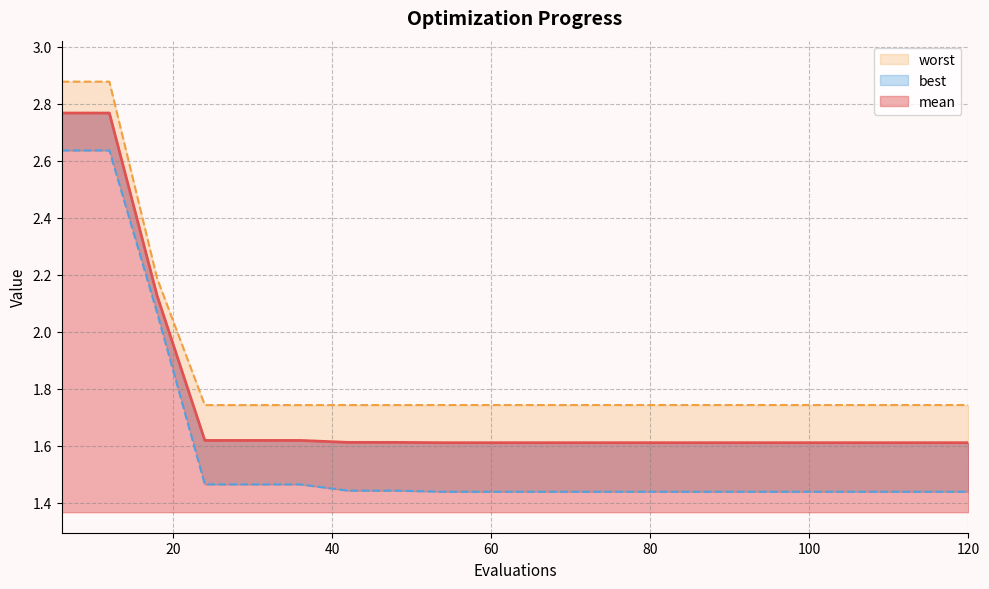

What is the difference between the maximum and minimum values in the worst series?

1.1